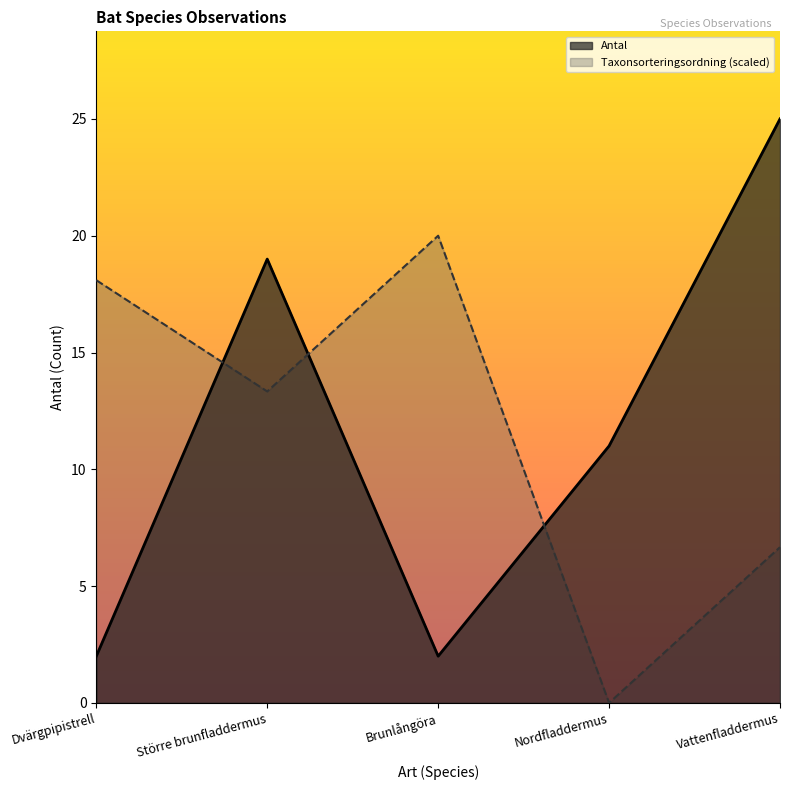

List the series in order of their overall mean, highest first.

Antal, Taxonsorteringsordning